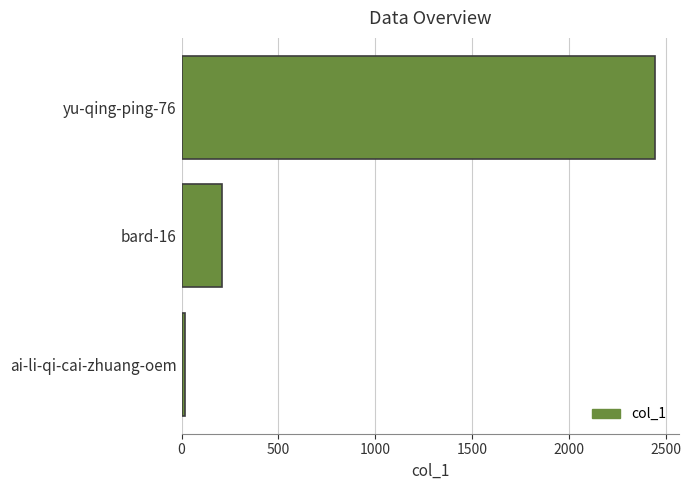

True or false: the data shows 552 at yu-qing-ping-76.

False